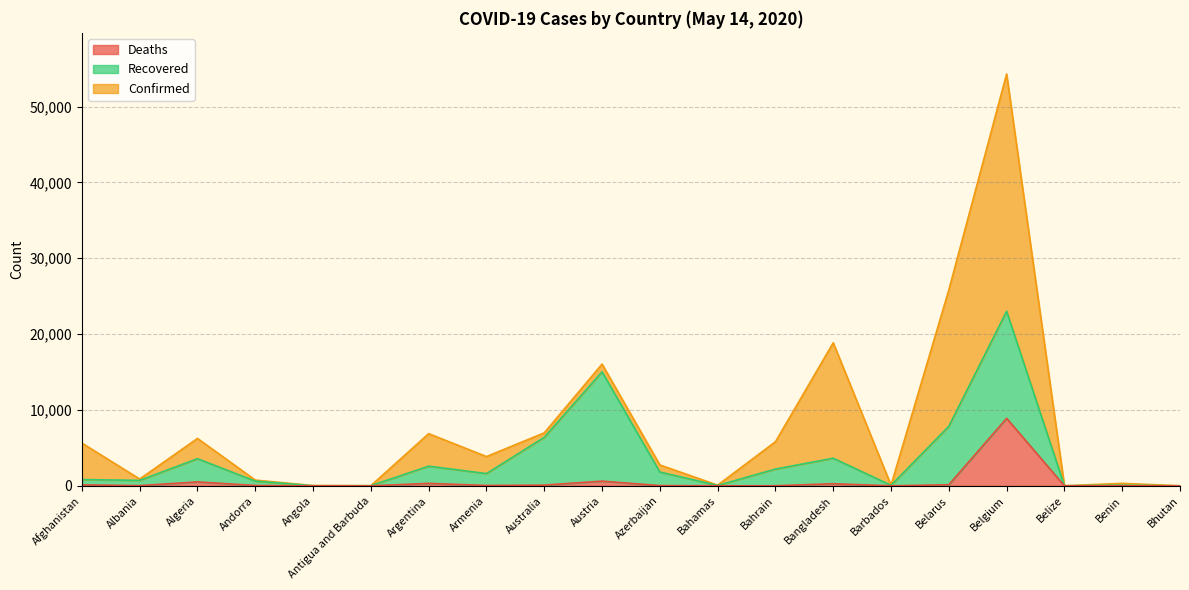

True or false: Confirmed and Deaths intersect in this chart.

False